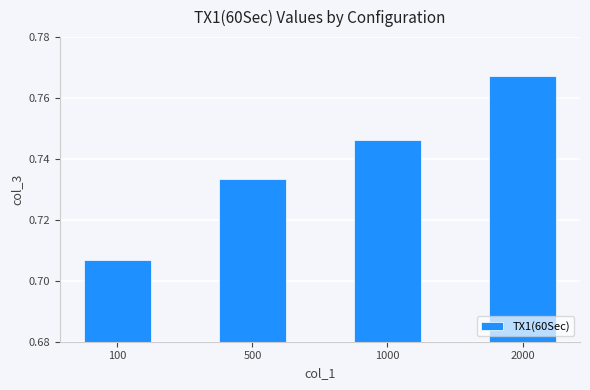

What is the difference between the maximum and minimum values?

0.1